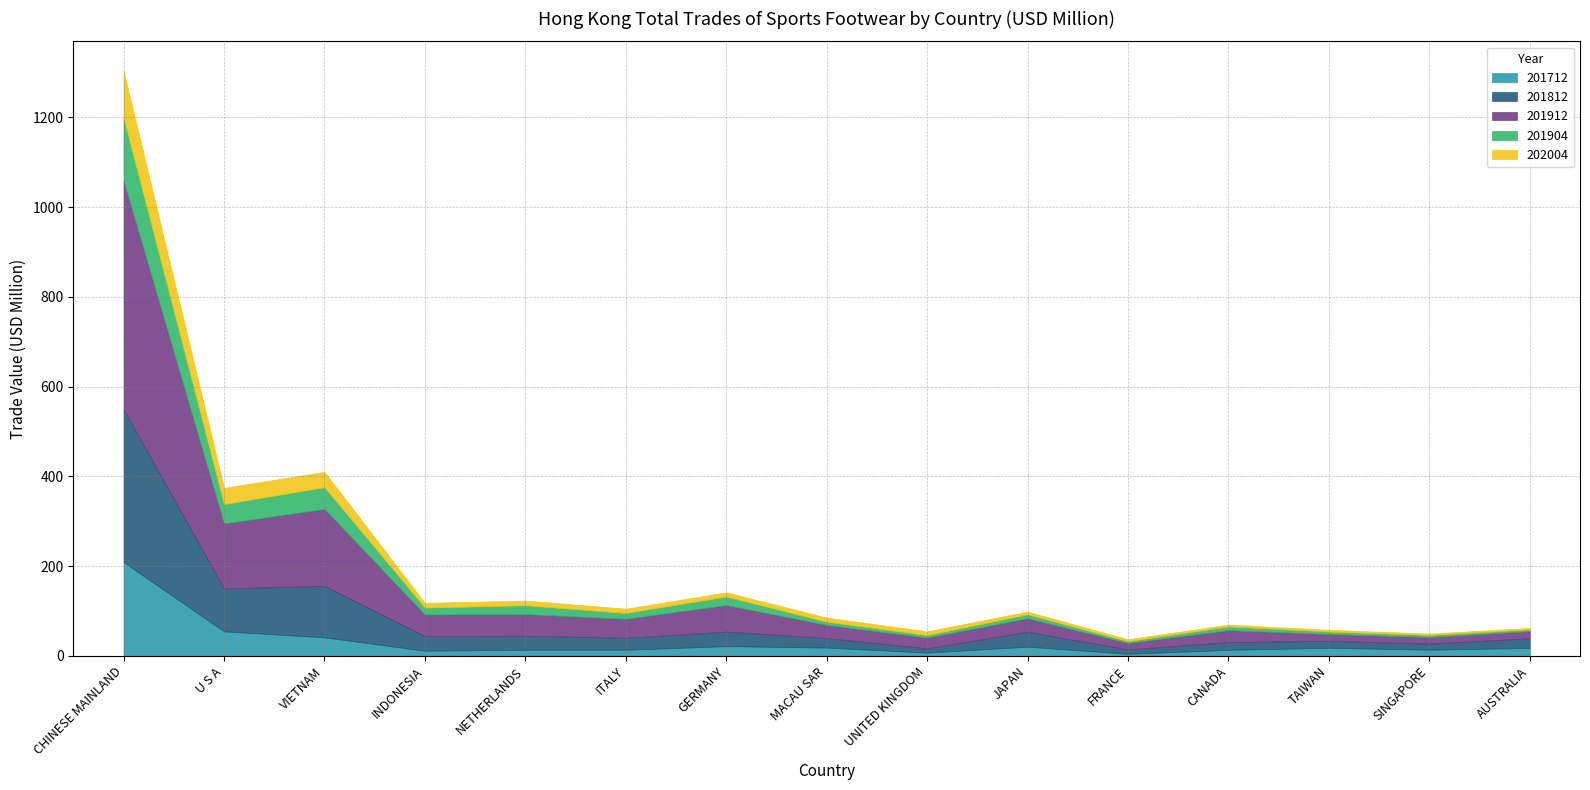

What are all the series names shown in the legend?

201712, 201812, 201912, 201904, 202004